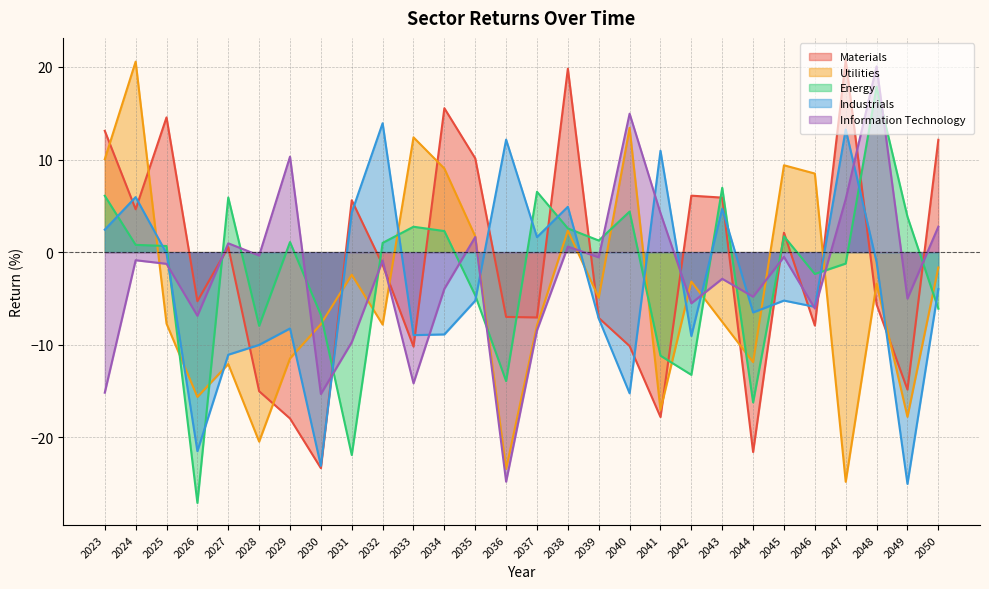

What is the difference between the maximum and second lowest values in the Utilities series?

44.0